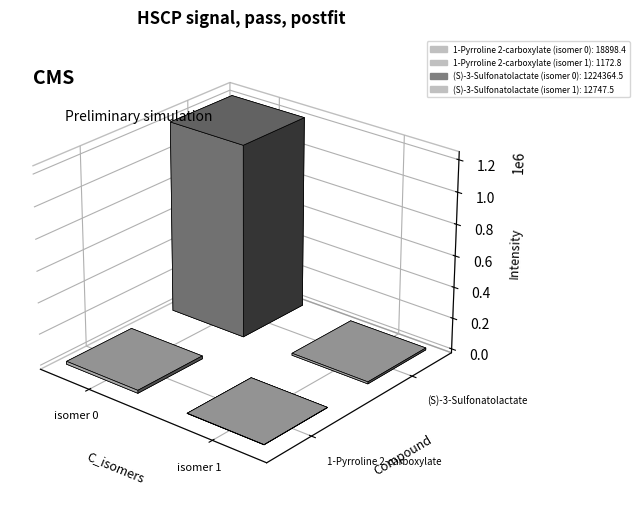

Is the value of 1-Pyrroline 2-carboxylate (isomer 0) at 0 greater than the value of (S)-3-Sulfonatolactate (isomer 0) at 0?

No